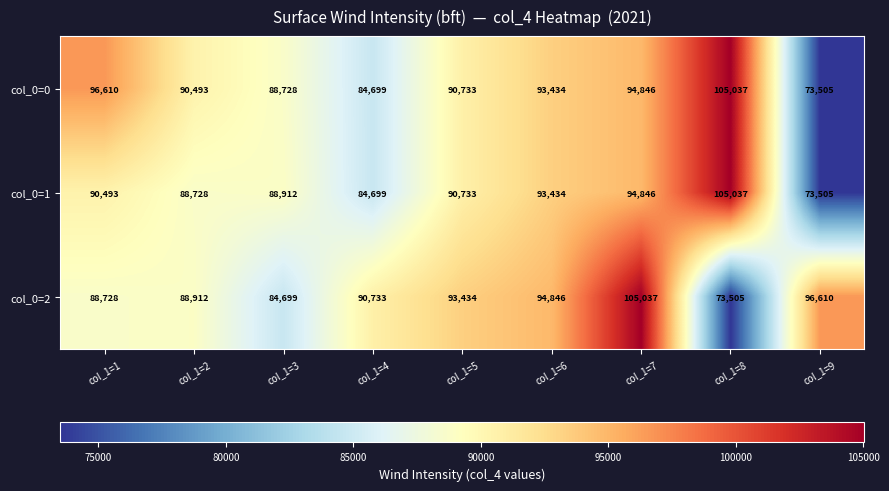

What is the difference between the col_0=1 values at col_1=4 and col_1=7?

10147